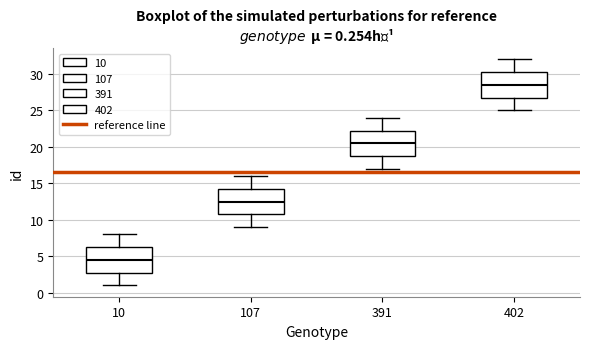

Which box's median line is the lowest?

10